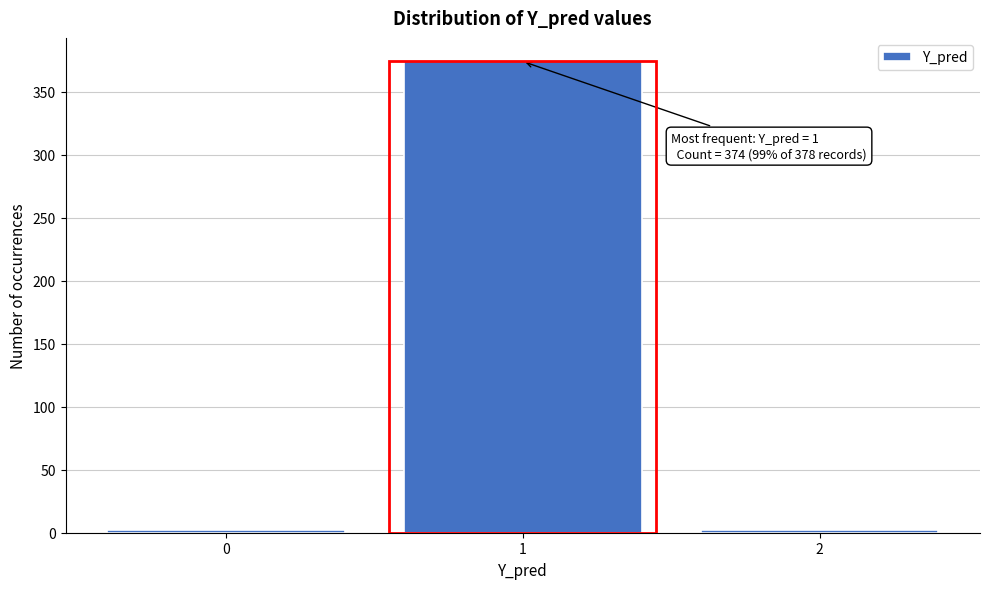

Reading right to left, what are all the values shown in this chart?

2	374	2